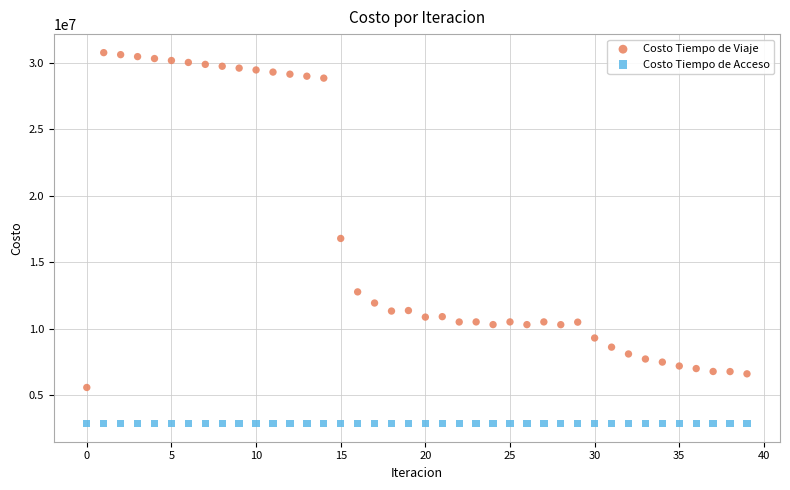

Which series reaches the minimum Y coordinate?

Costo Tiempo de Acceso